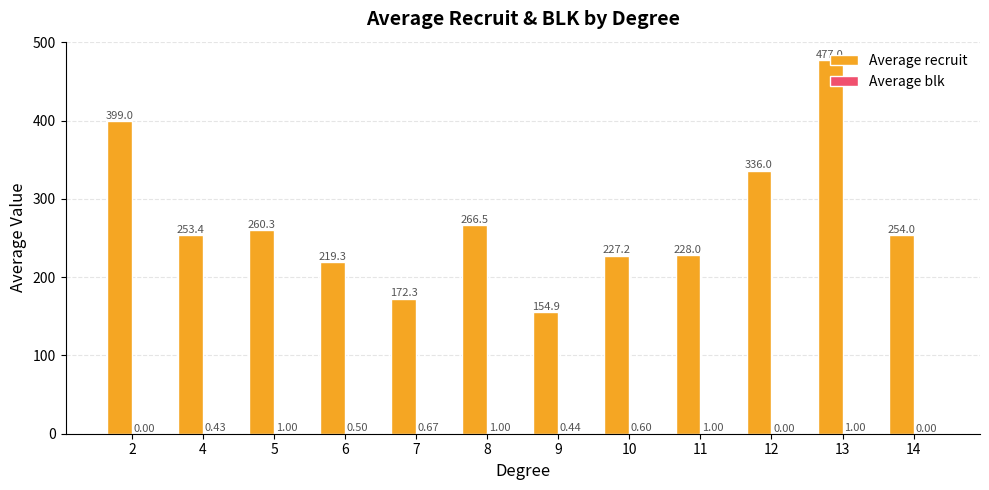

Between 2 and 13, which series saw the biggest shift?

Average recruit